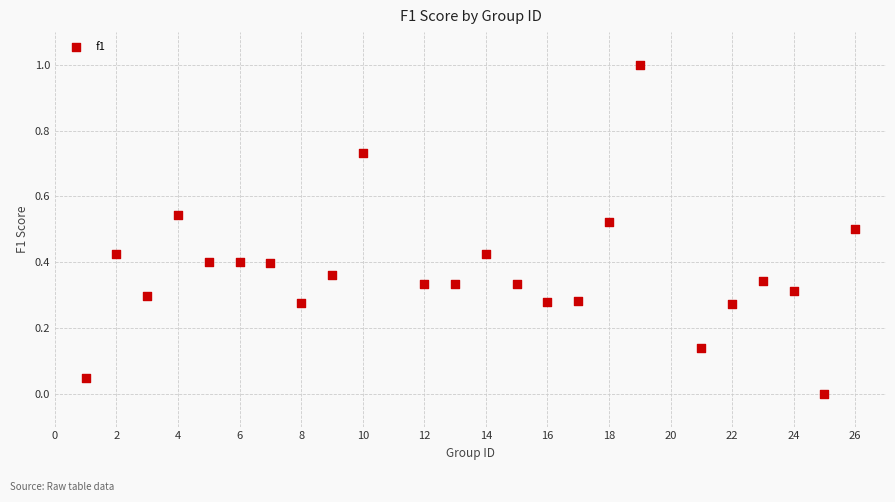

What is the range of Y values (max minus min)?

1.0